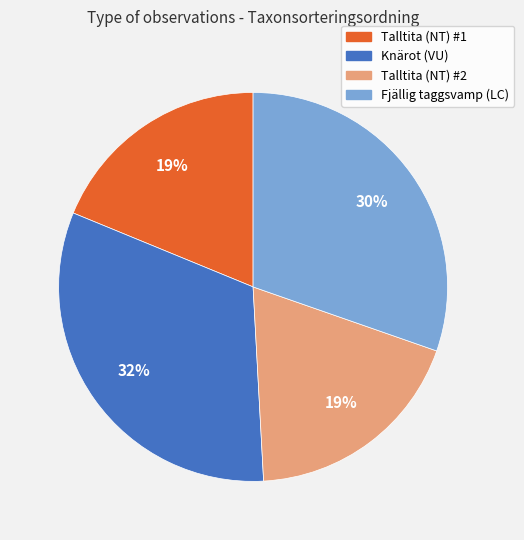

To the nearest percent, what is the average slice percentage?

25%